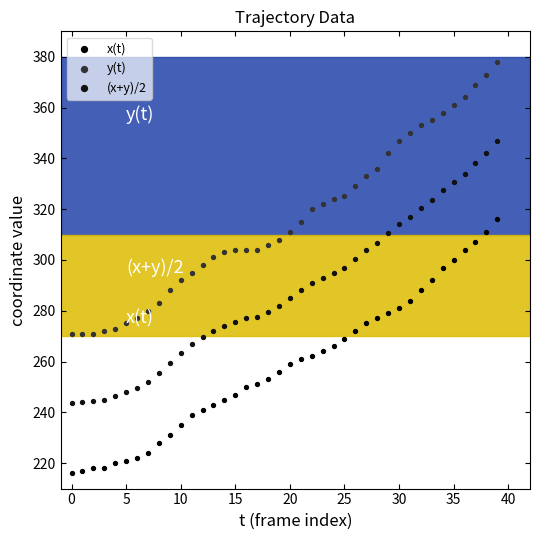

Which series contains the highest Y value?

y(t)